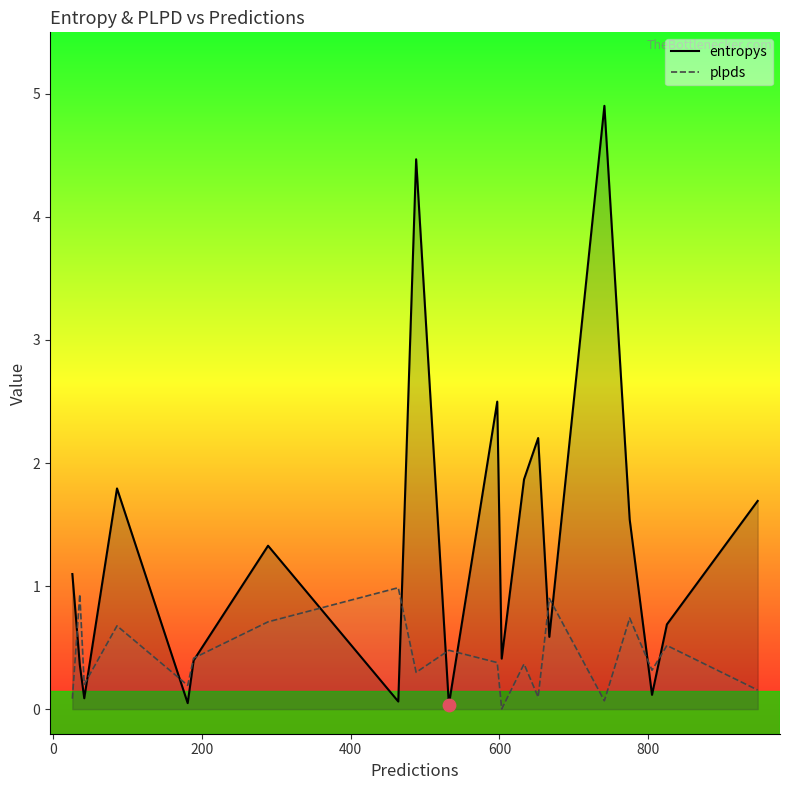

Which series has the largest total across all categories?

entropys